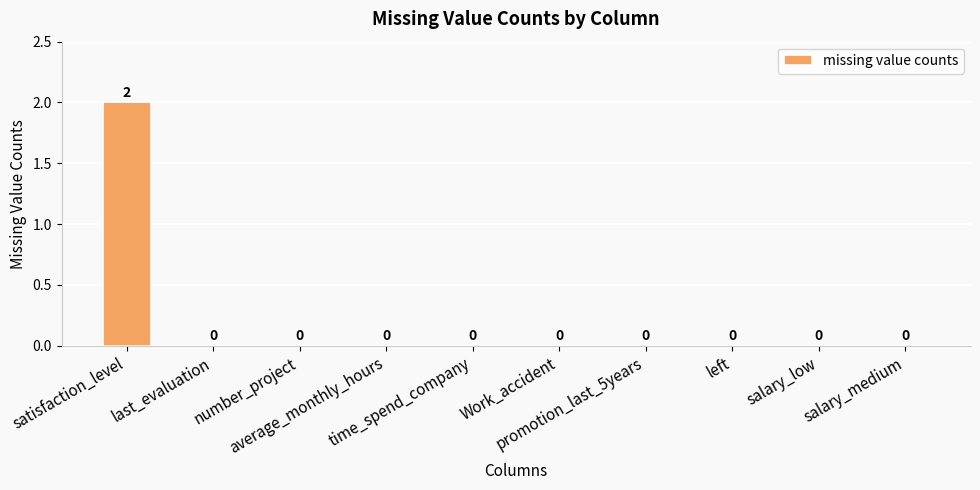

How many values are between 0 and 1?

9